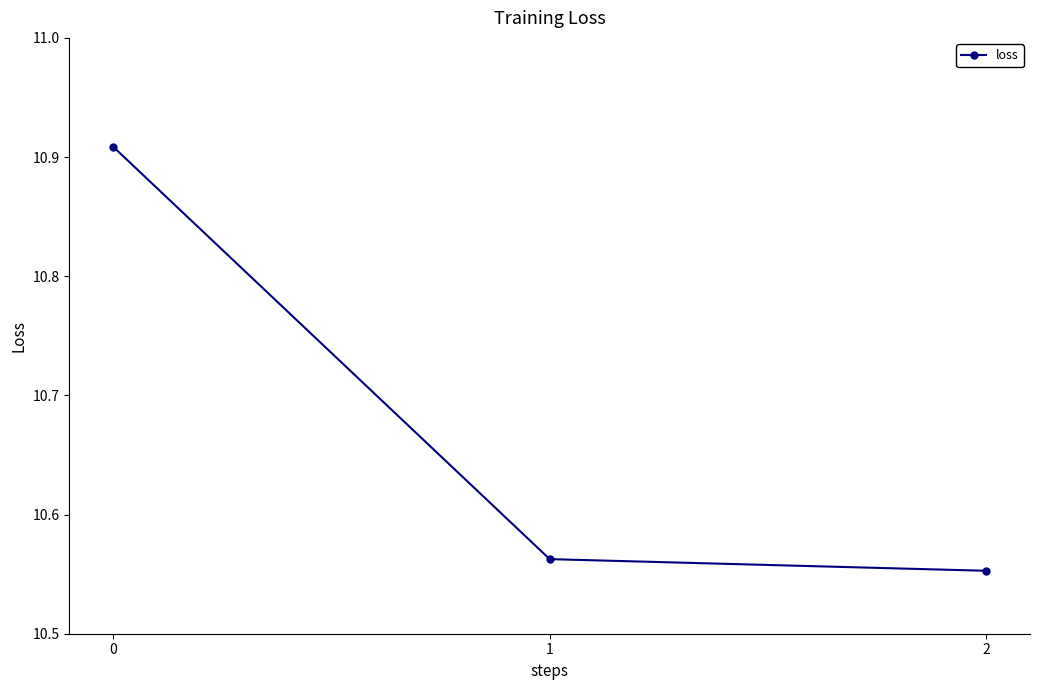

Count the values in the range 10 to 11.

3